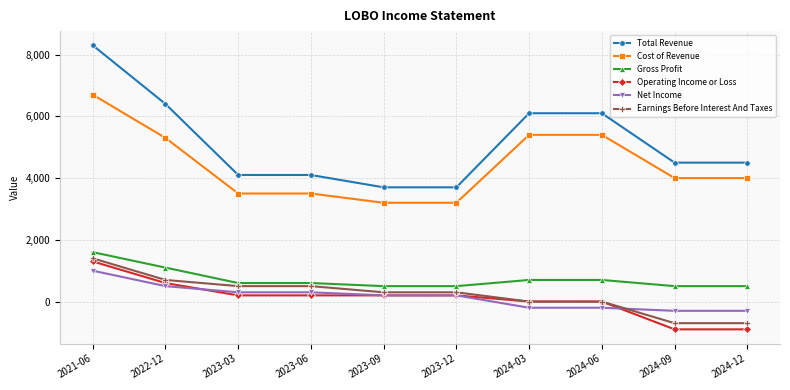

What value does the Earnings Before Interest And Taxes series have at 2023-03?

500